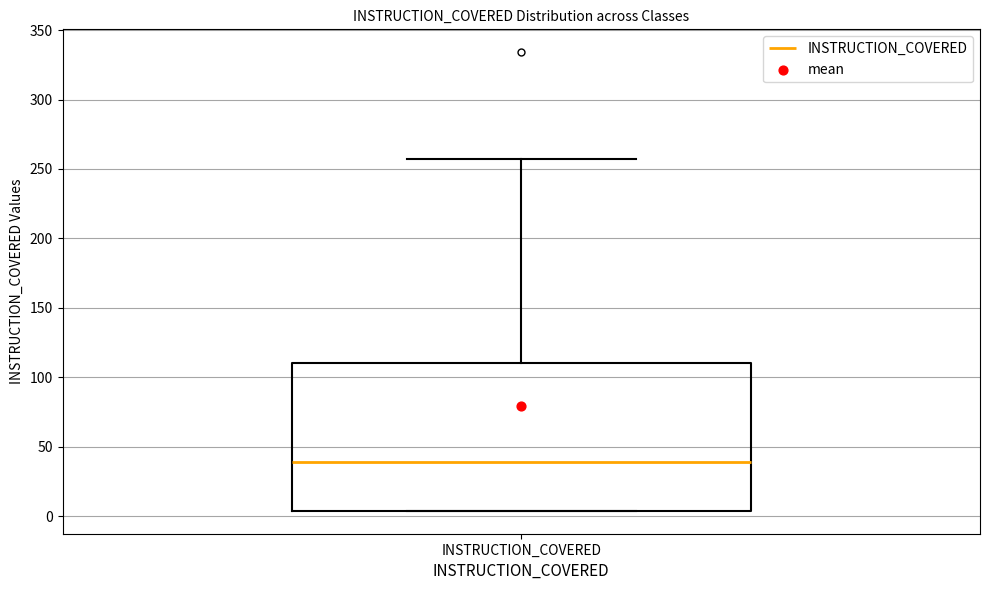

Read this box plot against the y-axis: the position of the median line, the range covered by the box, and the ends of both whiskers. The values are not printed on the chart, so give them approximately, as read against the axis.

median 40, box 5 to 110, whiskers 5 to 255